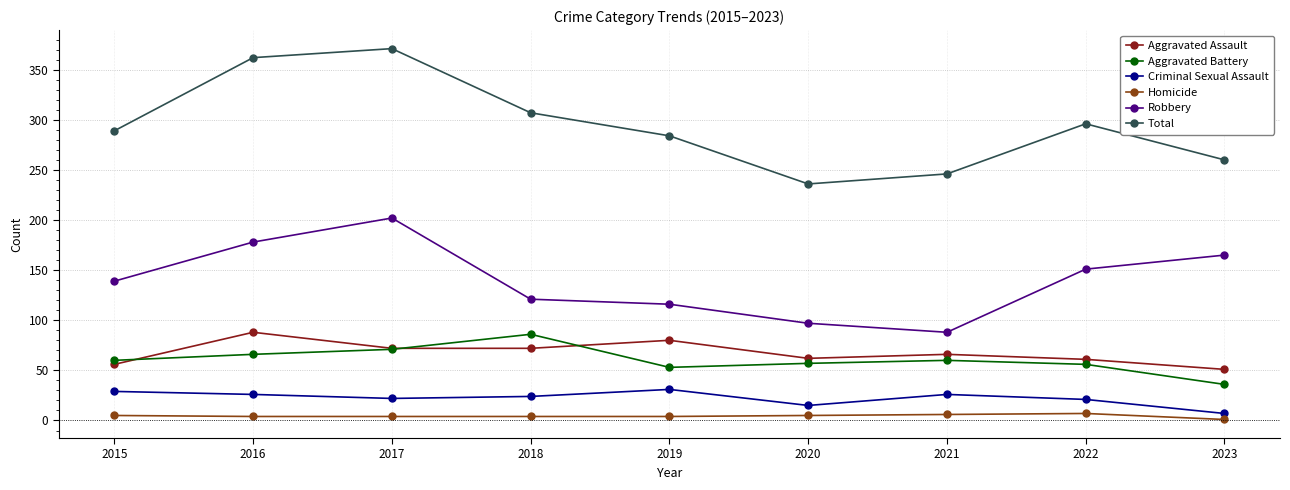

At 2023, list the series in order from smallest to largest.

Homicide, Criminal Sexual Assault, Aggravated Battery, Aggravated Assault, Robbery, Total